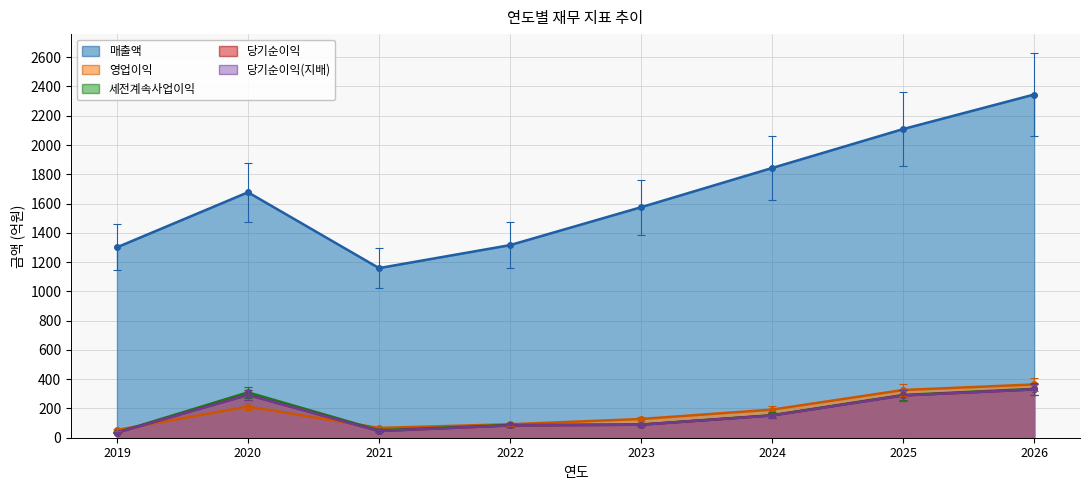

Which series has the largest total across all categories?

매출액